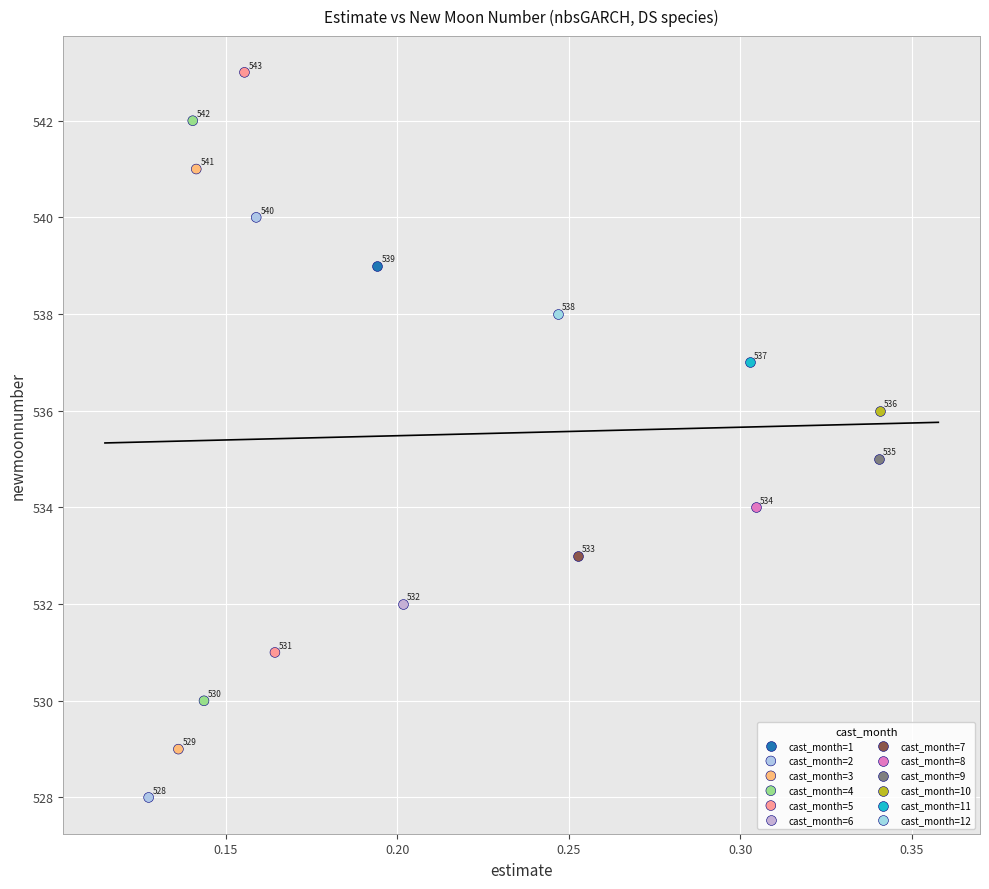

What are all the series names shown in the legend?

cast_month=1, cast_month=2, cast_month=3, cast_month=4, cast_month=5, cast_month=6, cast_month=7, cast_month=8, cast_month=9, cast_month=10, cast_month=11, cast_month=12